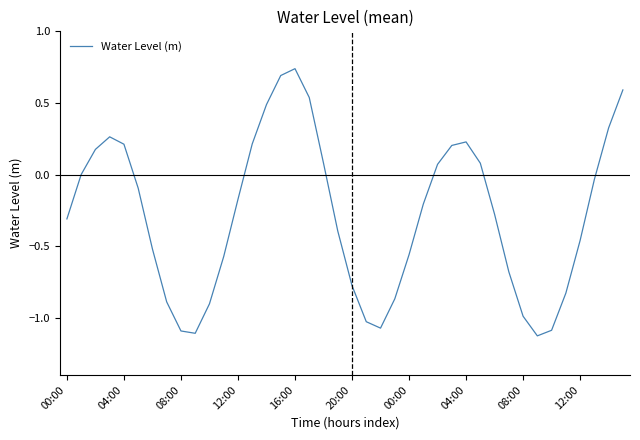

How many interior local peaks (higher than both neighbors) does the data have?

3